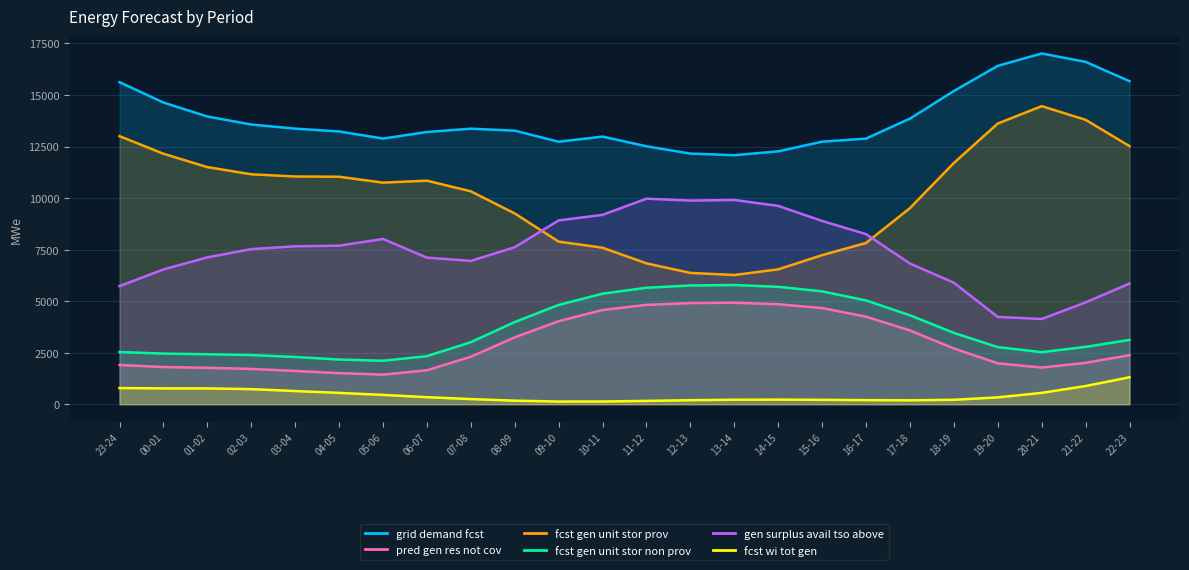

What is the label of the 8th point from the left?

06-07